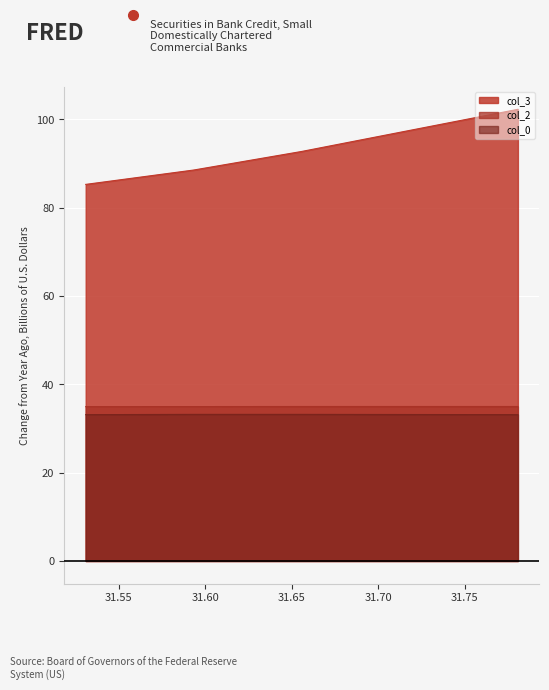

Which series has the largest range (max minus min)?

col_3